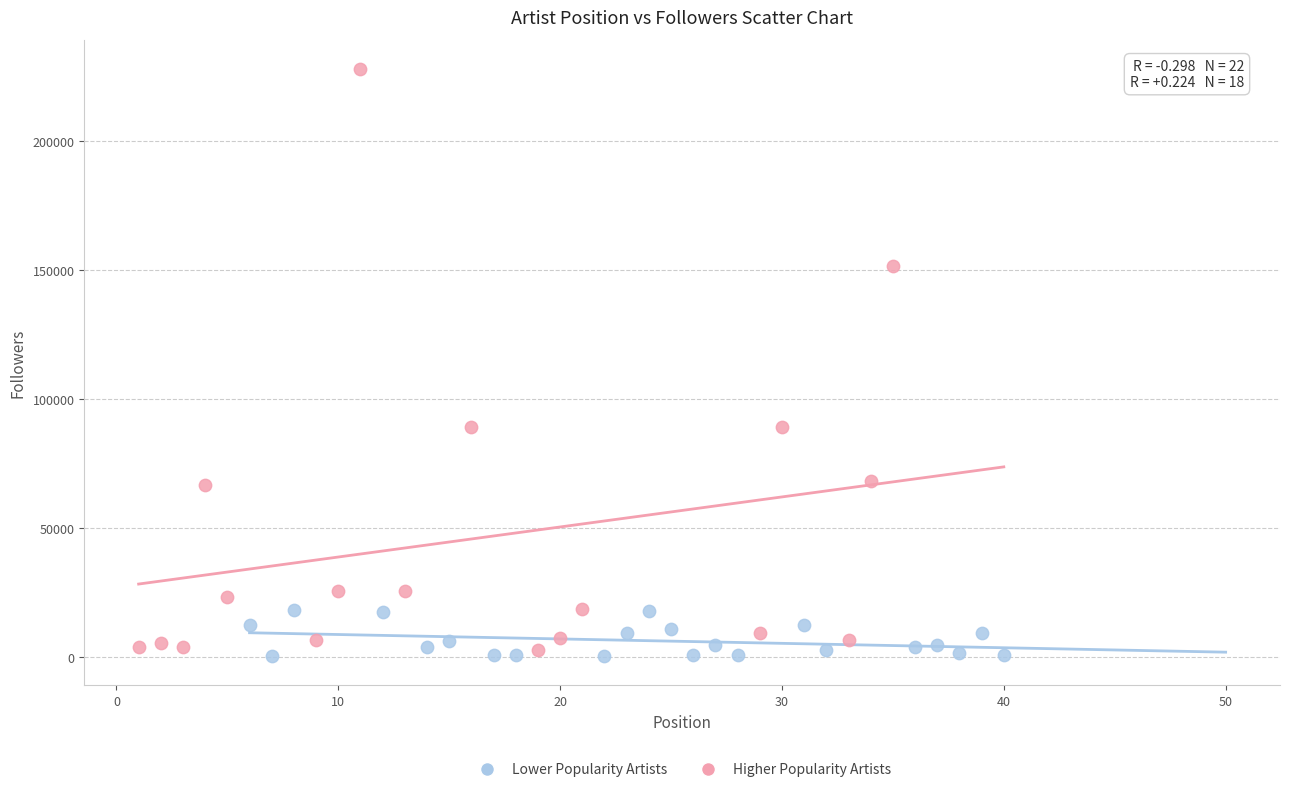

What are all the series names shown in the legend?

Lower Popularity Artists, Higher Popularity Artists